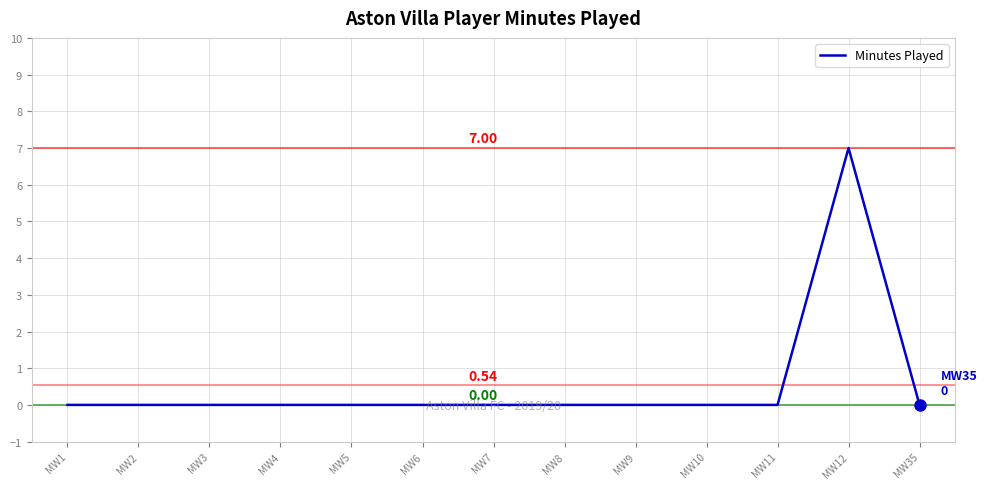

Is this an area chart (filled region under the line)?

No